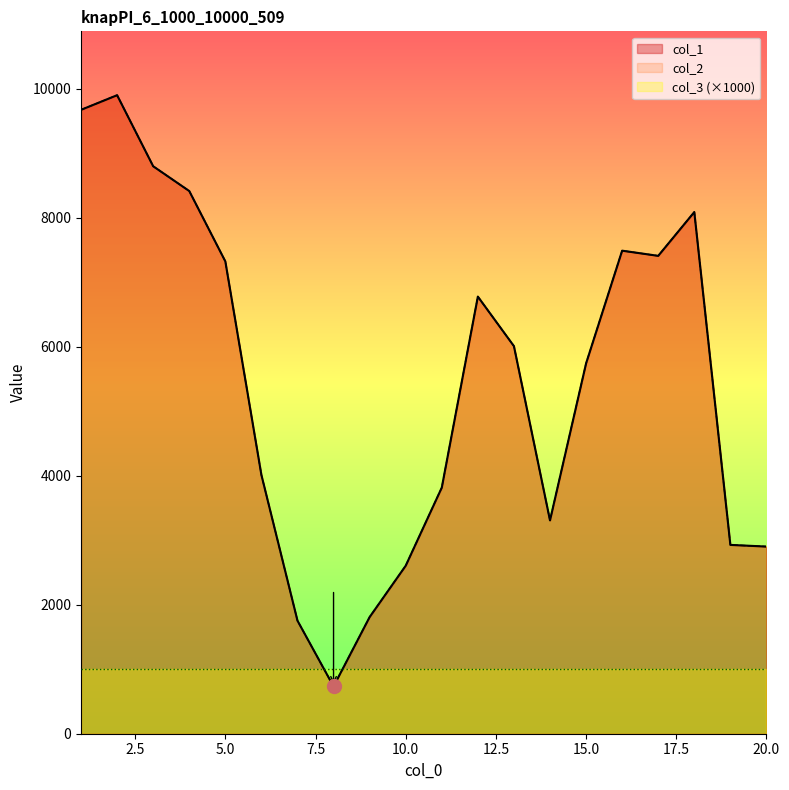

Which category has the lowest value across all series?

8